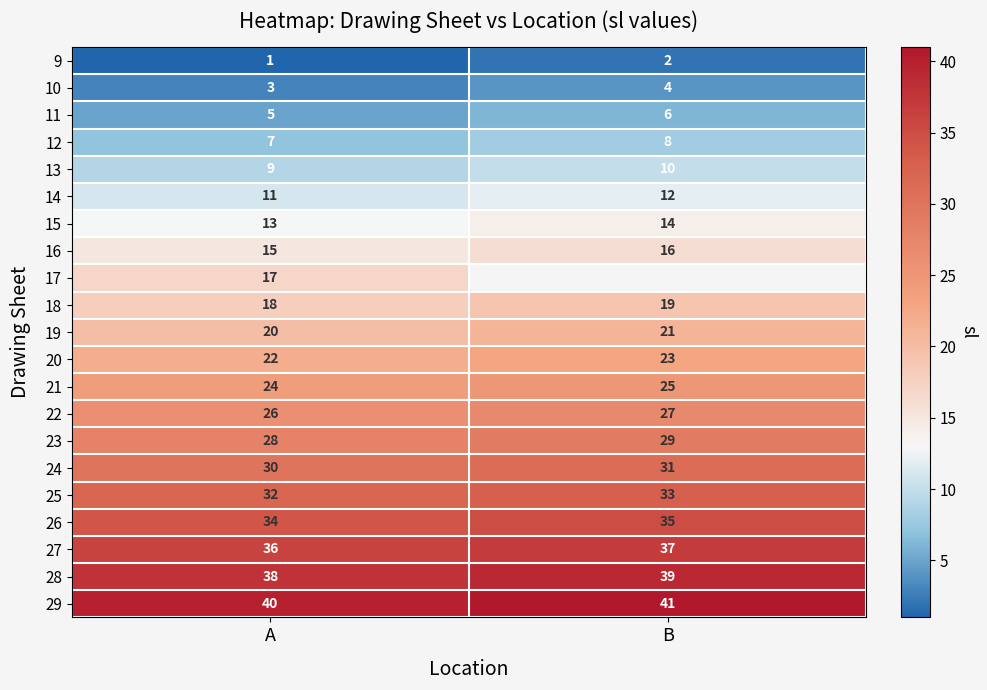

Rank the categories by 16 value from highest to lowest.

B, A